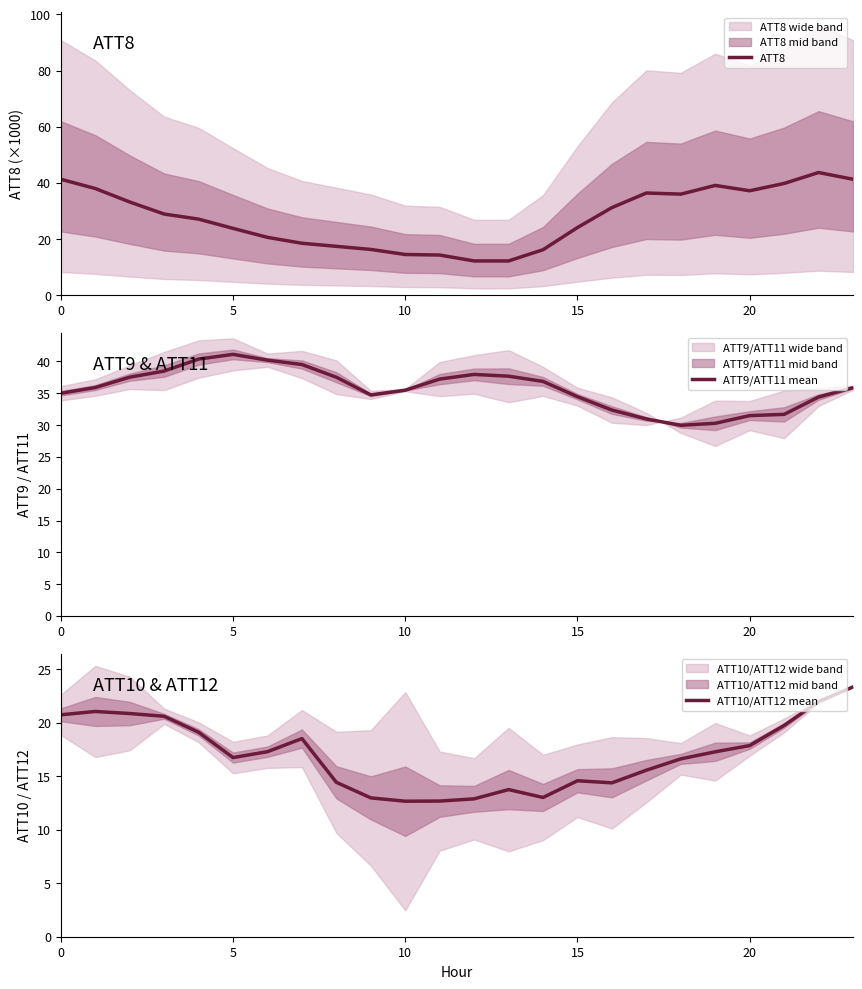

At which label does ATT9/ATT11 mean reach its minimum?

18